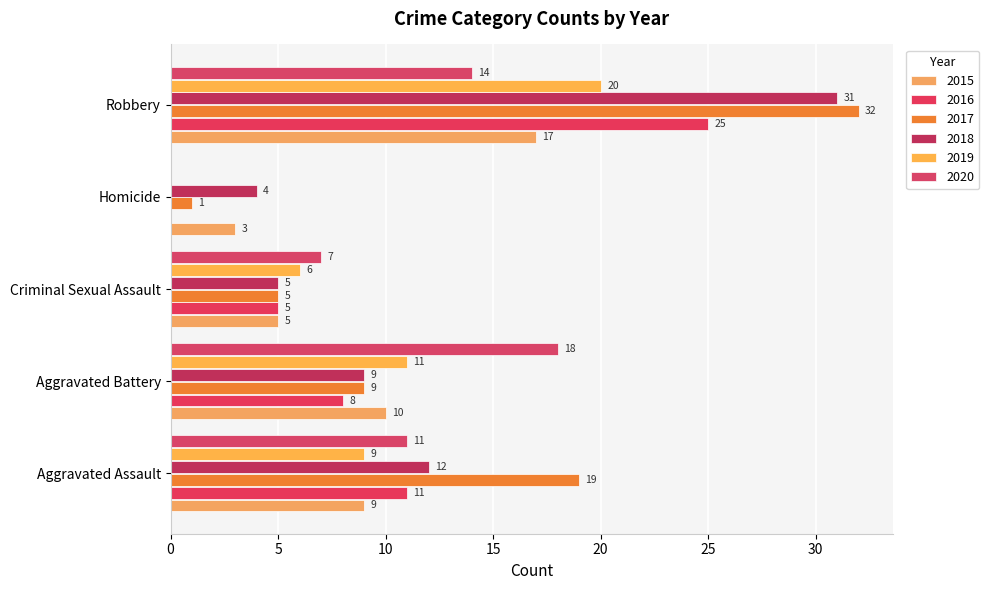

Which category has the highest value in the 2015 series?

Robbery